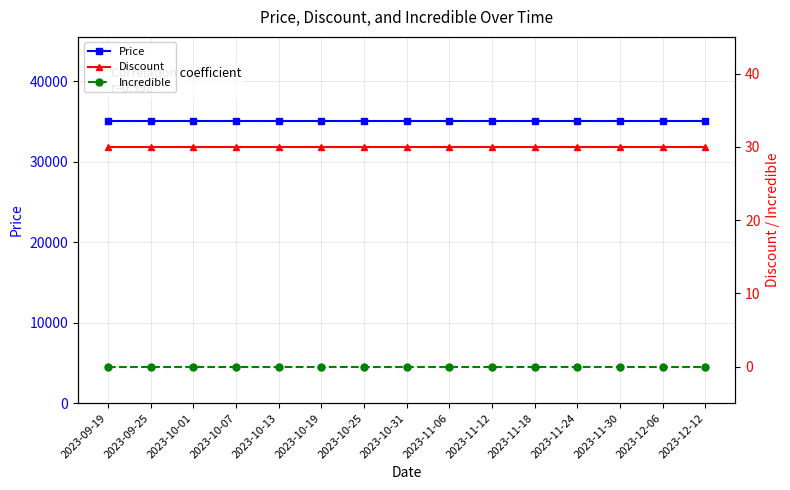

What is the label of the 1st point from the left?

2023-09-19